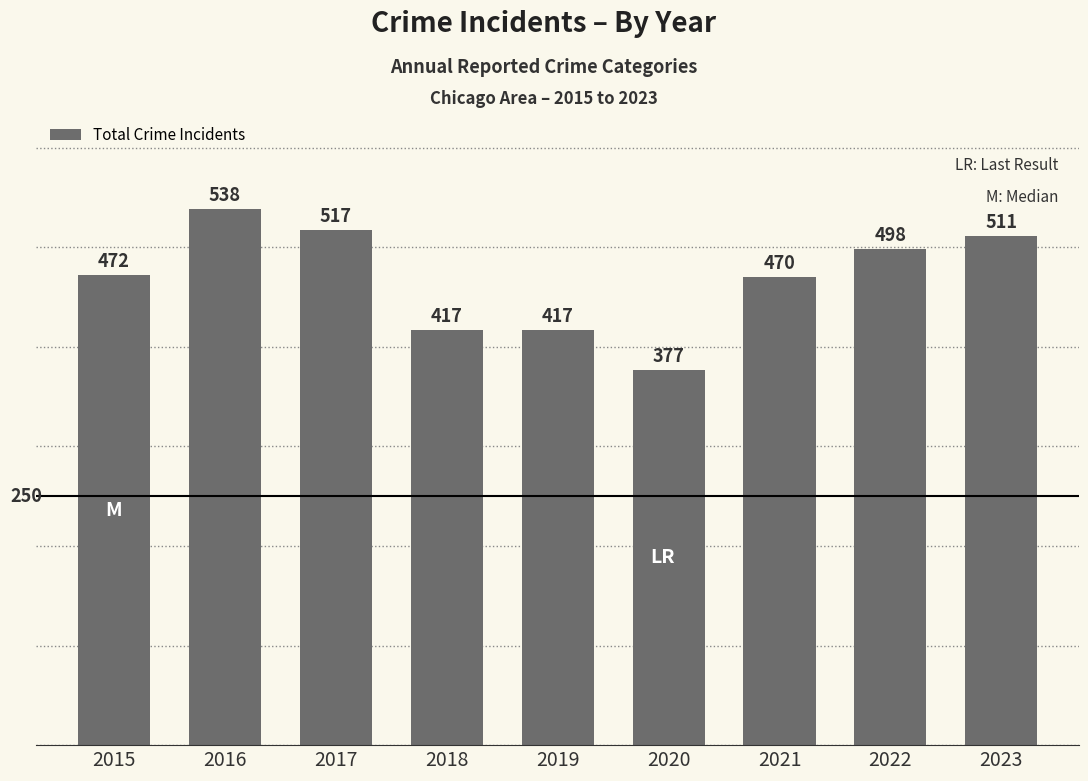

Is it true that the value at 2018 is 556?

False